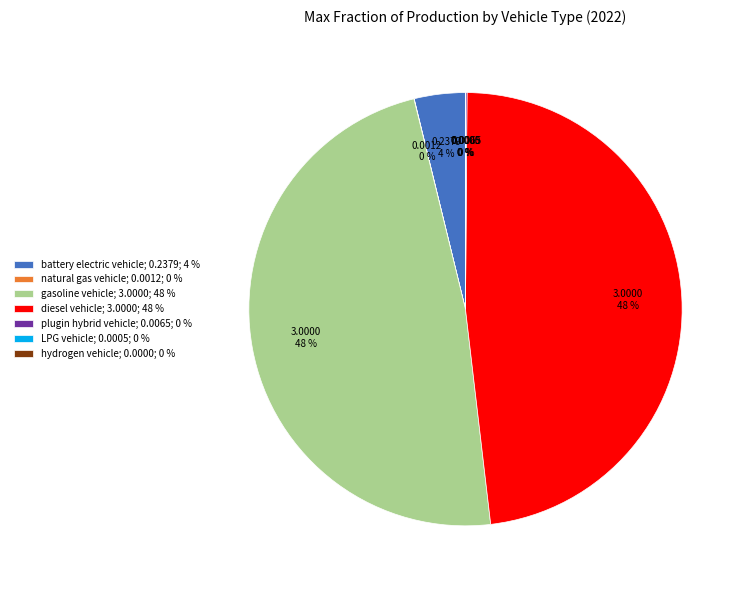

Which has a higher value, diesel vehicle; 3.0000; 48 % or battery electric vehicle; 0.2379; 4 %?

diesel vehicle; 3.0000; 48 %